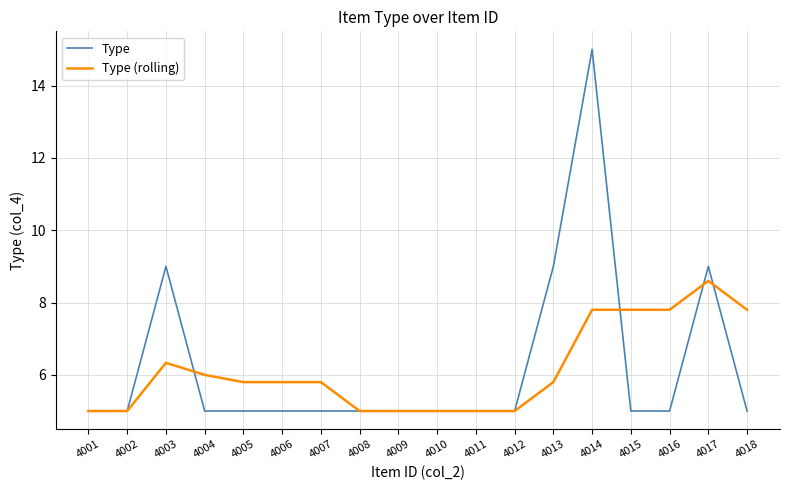

What is the spread (max minus min) of values at 4017?

0.4